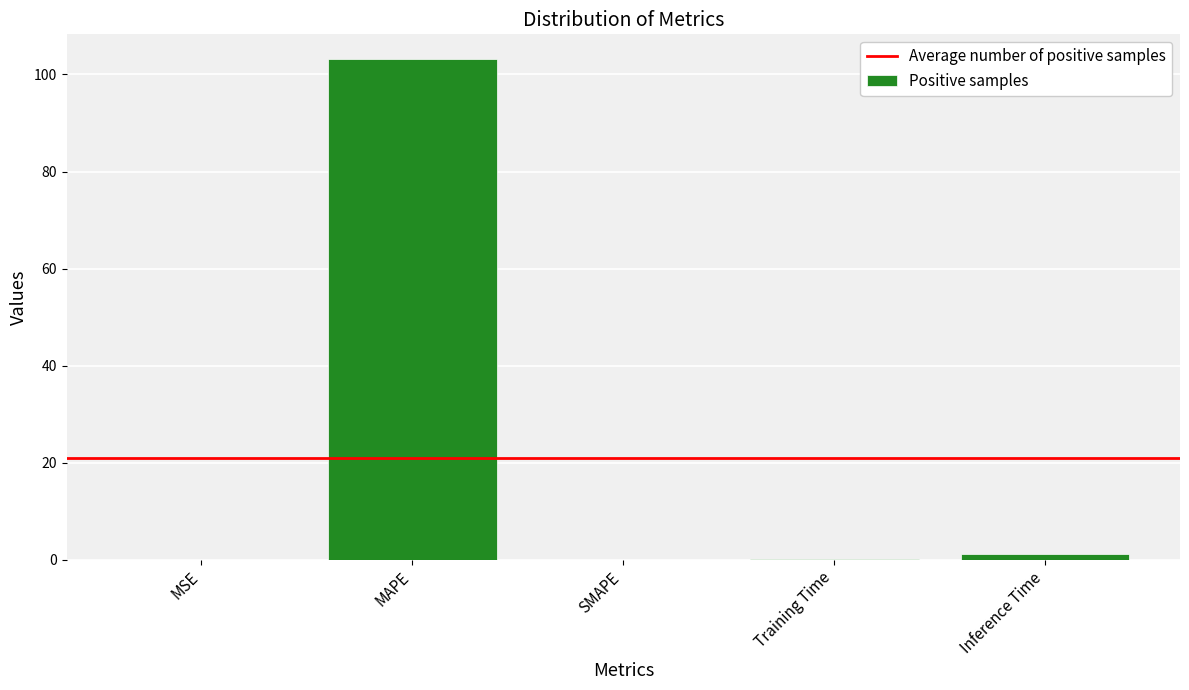

The chart shows a value of -65.8 at SMAPE. True or false?

False